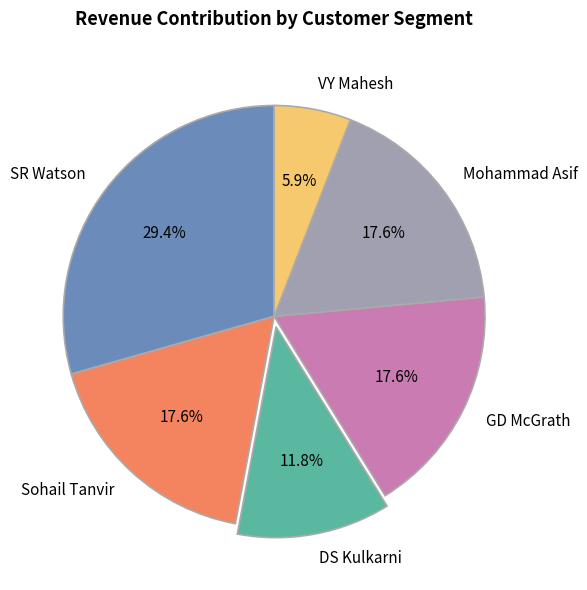

Is SR Watson the majority of the pie?

No